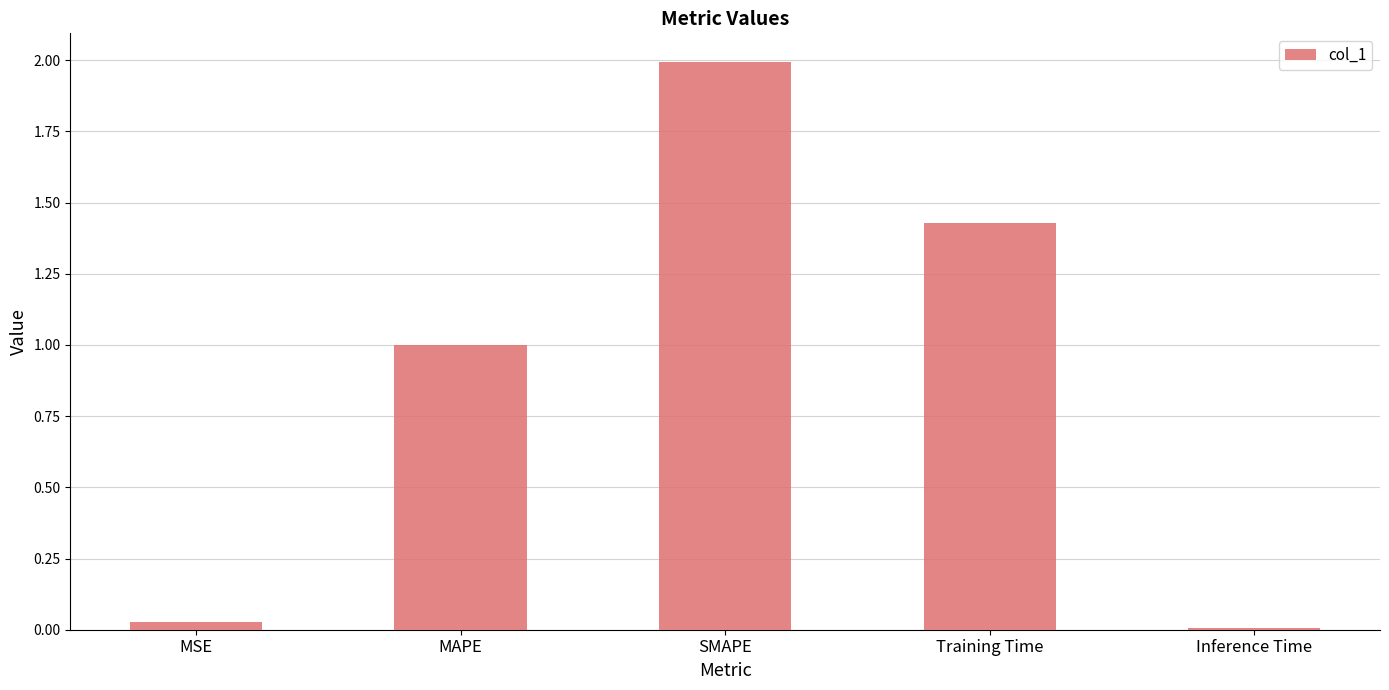

List the labels in order of value, smallest first.

Inference Time, MSE, MAPE, Training Time, SMAPE